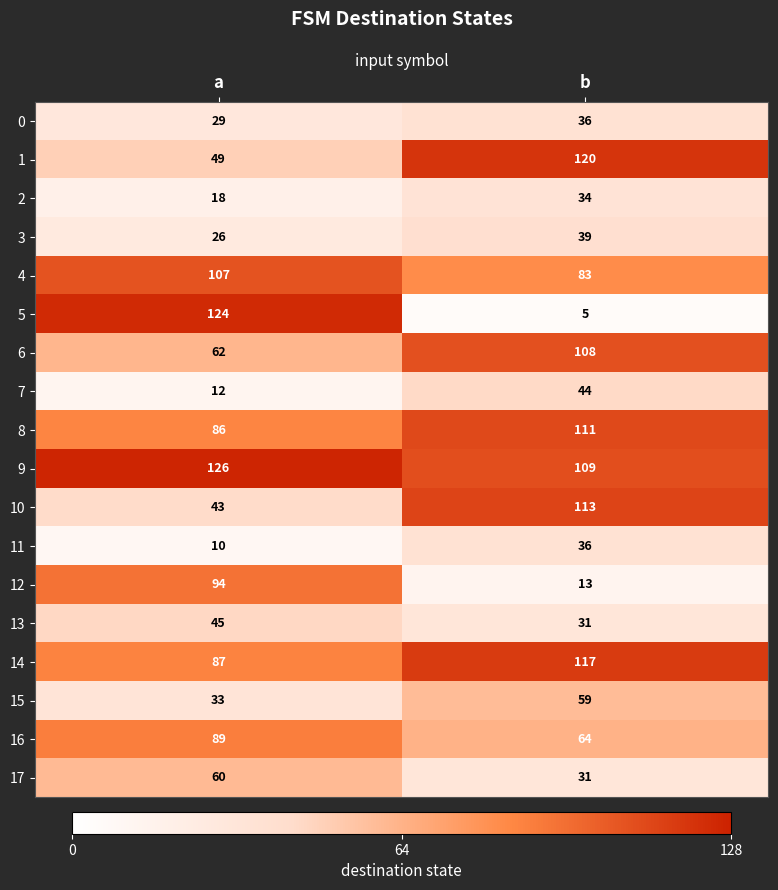

What is the difference between the 1 values at b and a?

71